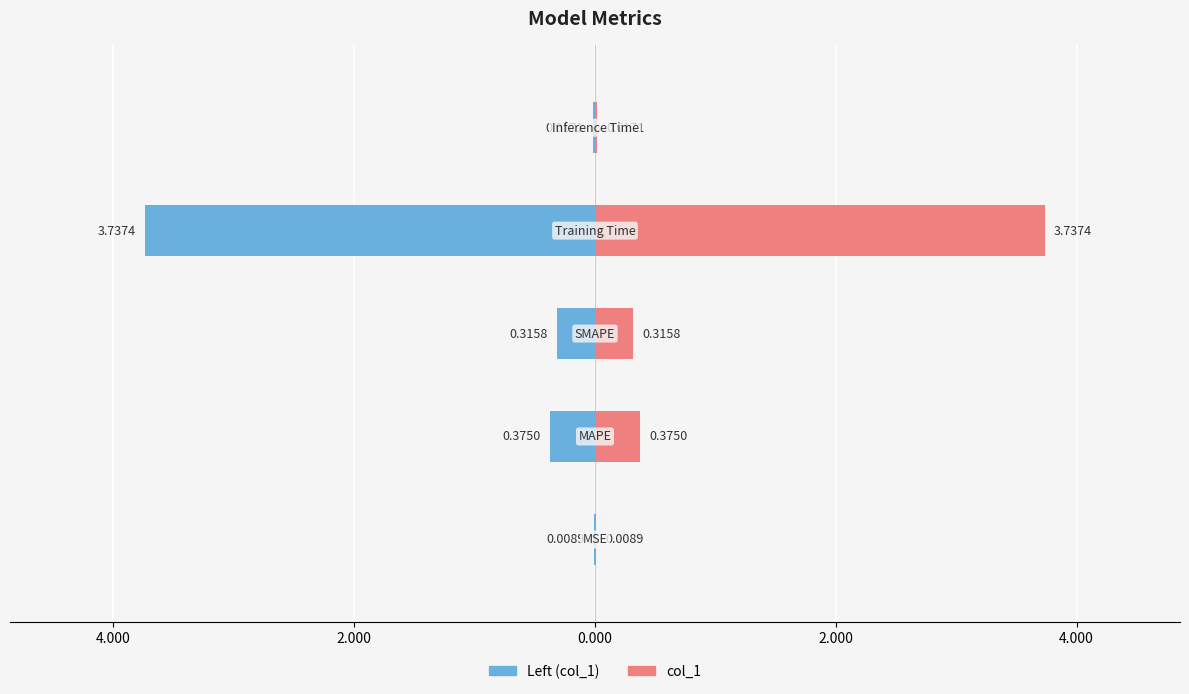

Which series has the largest range (max minus min)?

col_1 (left)